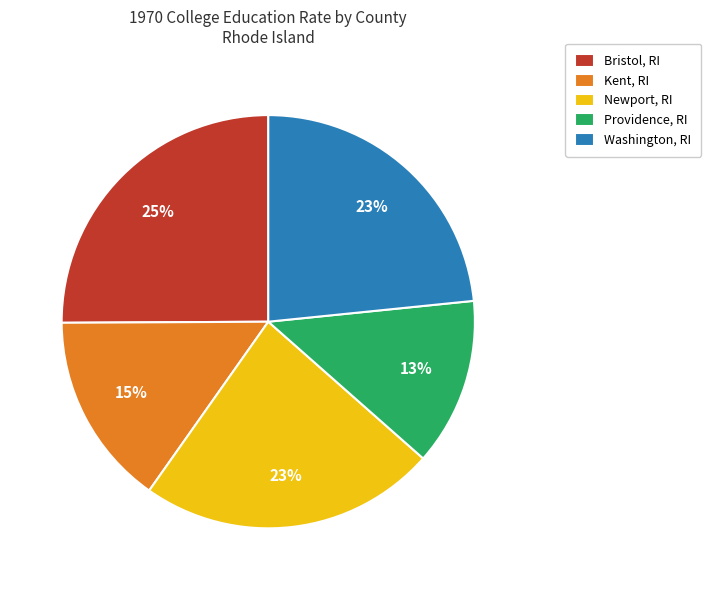

To the nearest percent, what is the average slice percentage?

20%